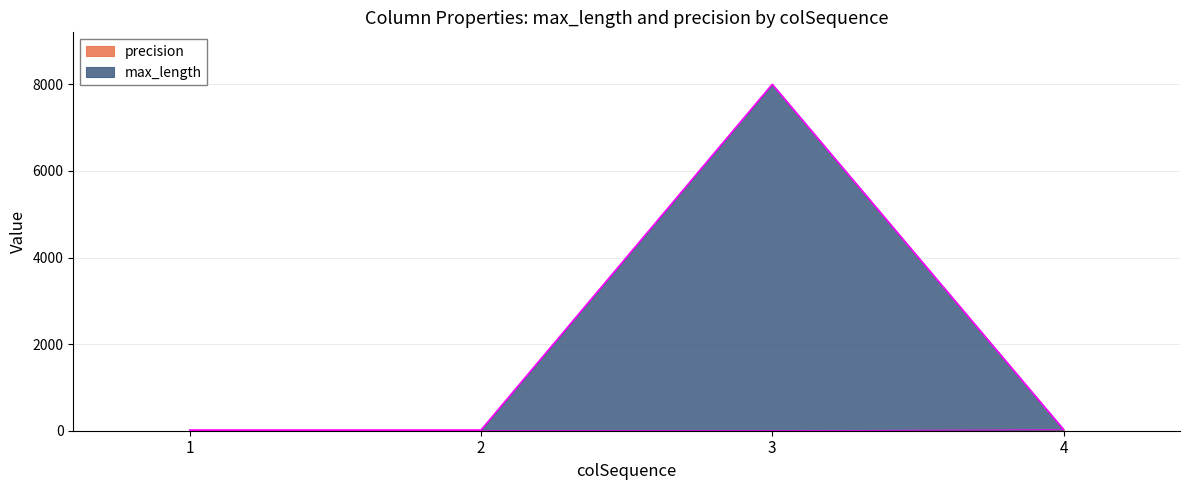

At how many categories does at least one series exceed 1254?

1